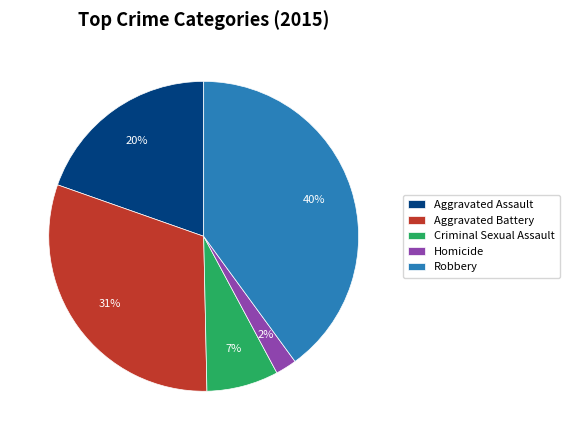

To the nearest percent, what percentage of the pie is Aggravated Battery?

31%